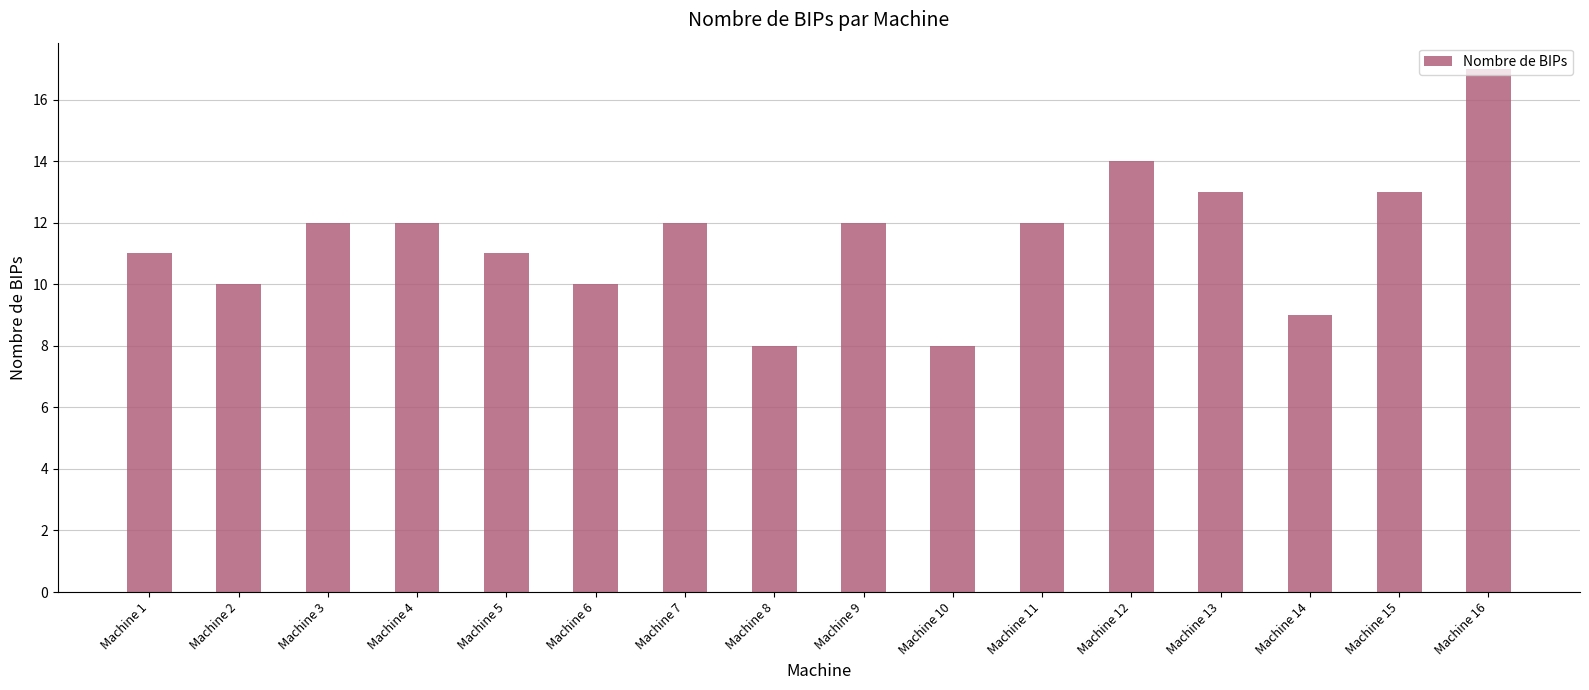

What is the average value?

12